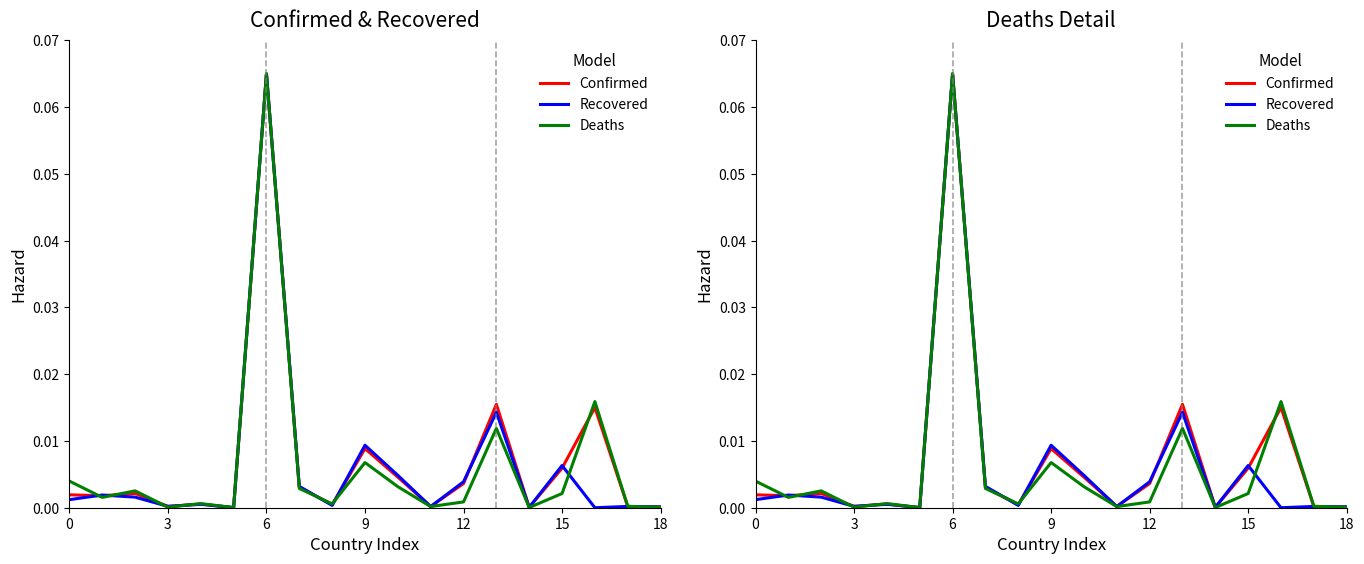

The Recovered series shows 0.0 at 9. True or false?

False